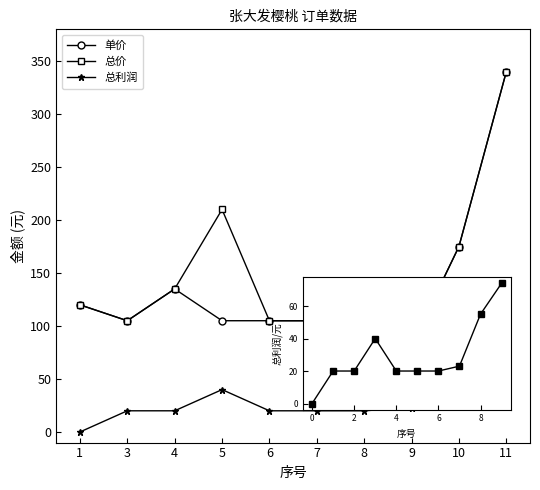

Reading left to right, what are all the values shown in this chart?

单价: 1=120	3=105	4=135	5=105	6=105	7=105	8=105	9=82	10=175	11=340
总价: 1=120	3=105	4=135	5=210	6=105	7=105	8=105	9=82	10=175	11=340
总利润: 1=0	3=20	4=20	5=40	6=20	7=20	8=20	9=23	10=55	11=74